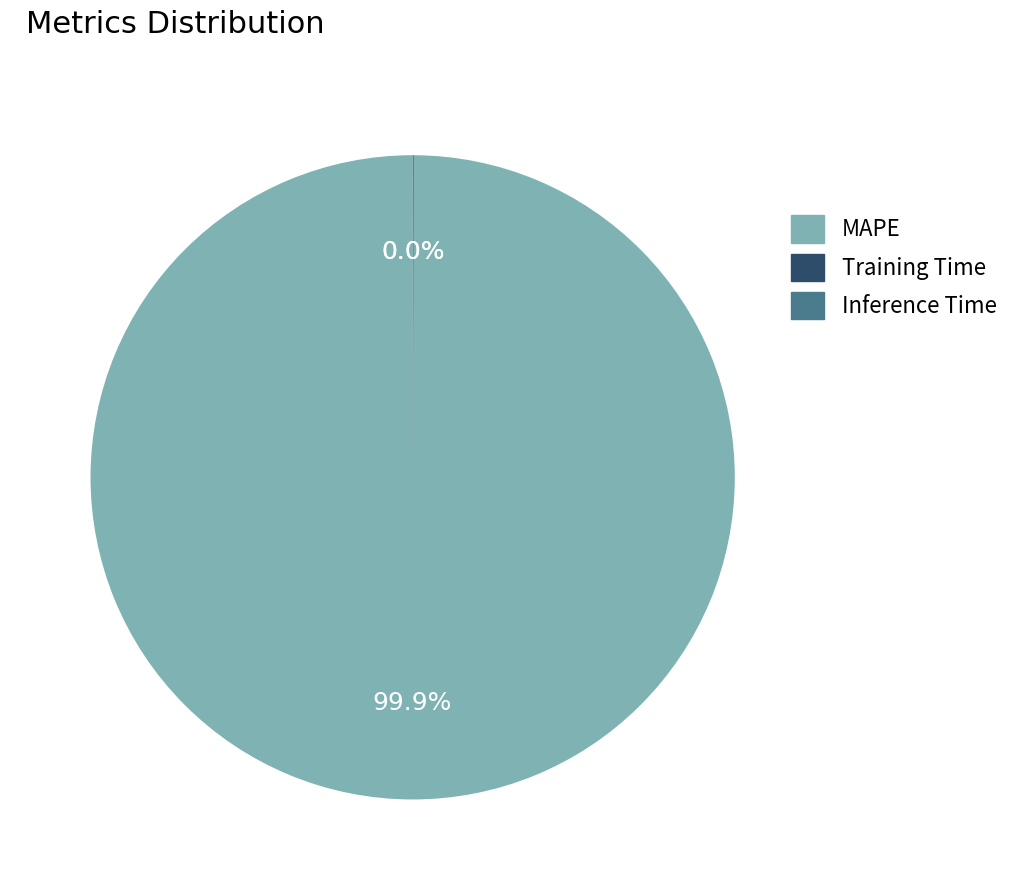

Is there any slice that represents more than half of the pie?

Yes